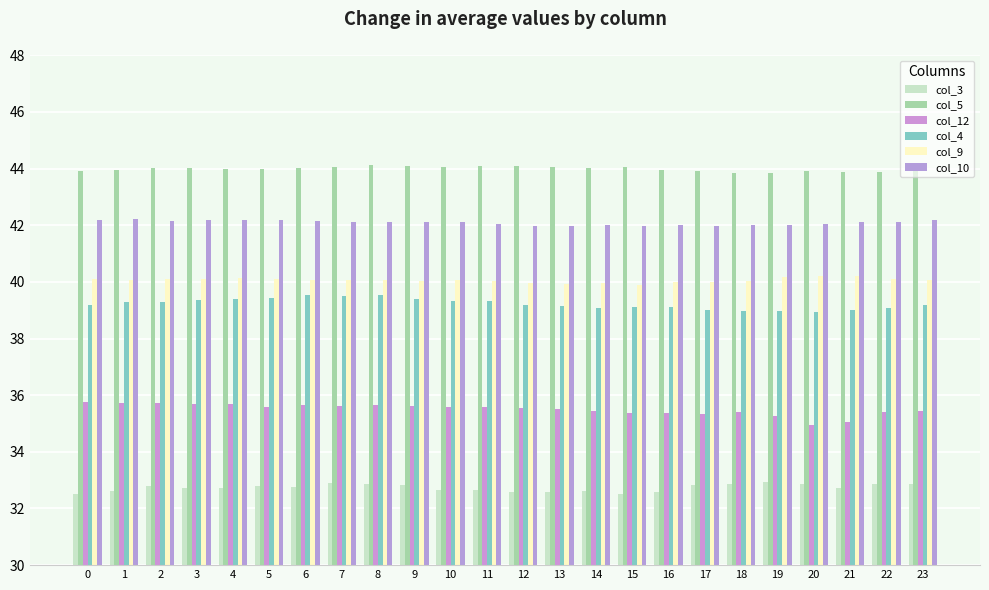

What are all the series names shown in the legend?

col_3, col_5, col_12, col_4, col_9, col_10